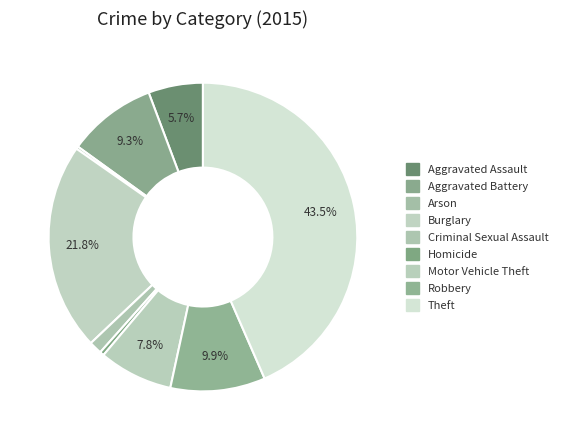

Does any single category account for the majority?

No